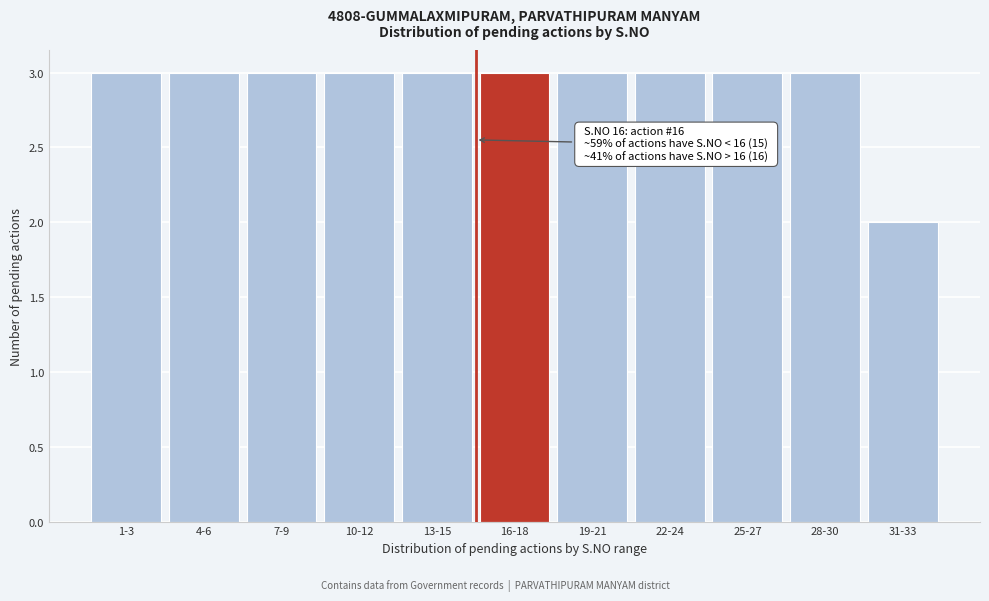

Reading left to right, extract all data points from this chart.

1-3=3	4-6=3	7-9=3	10-12=3	13-15=3	16-18=3	19-21=3	22-24=3	25-27=3	28-30=3	31-33=2